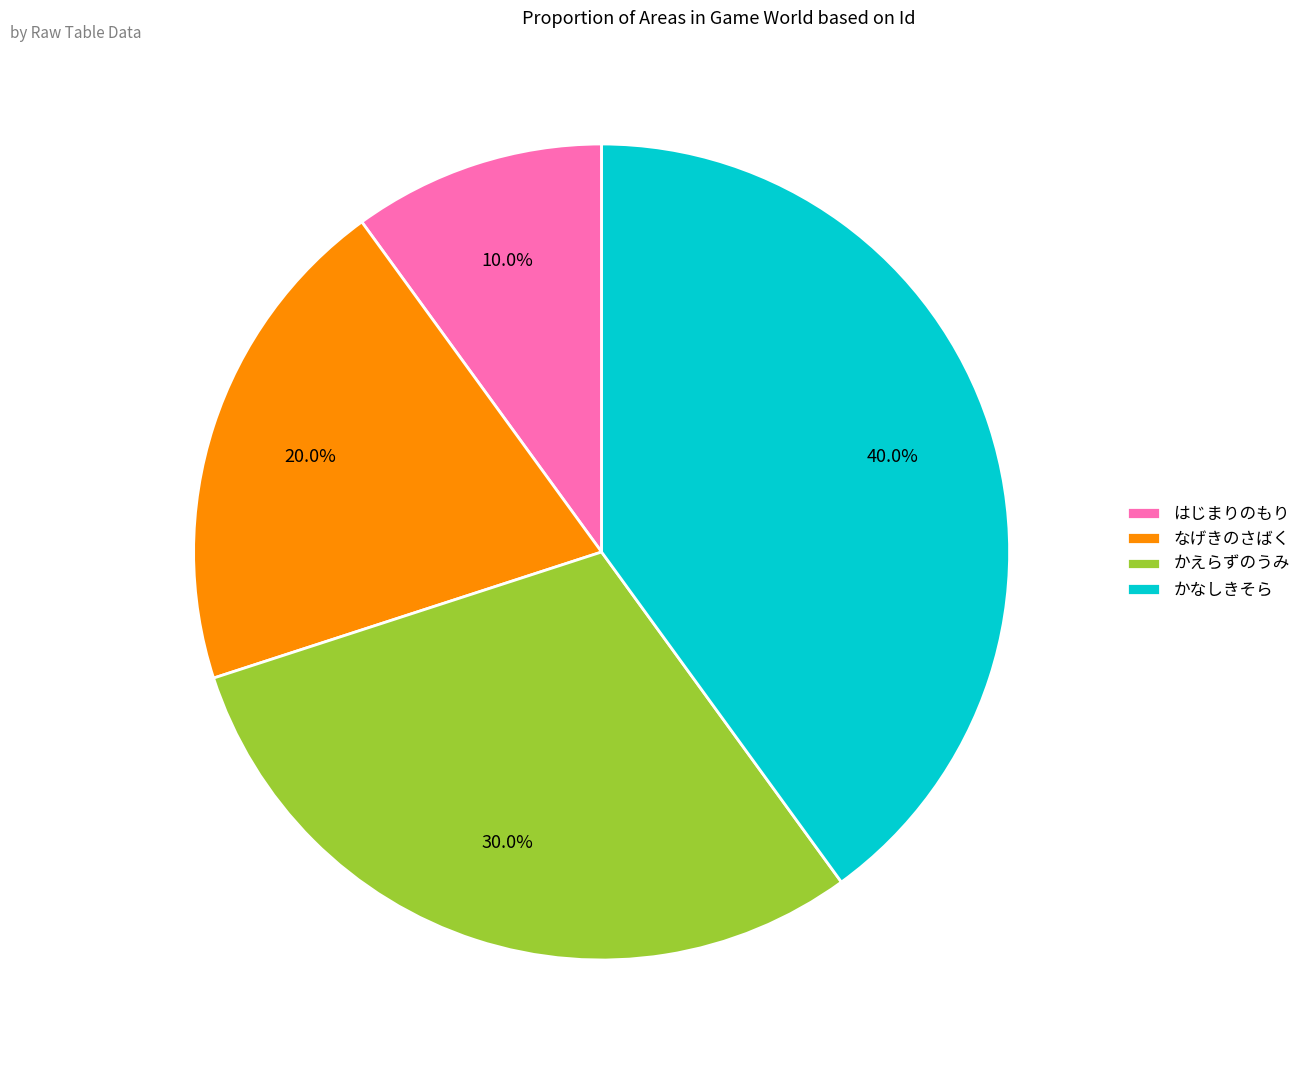

What is the largest slice in the pie chart?

かなしきそら